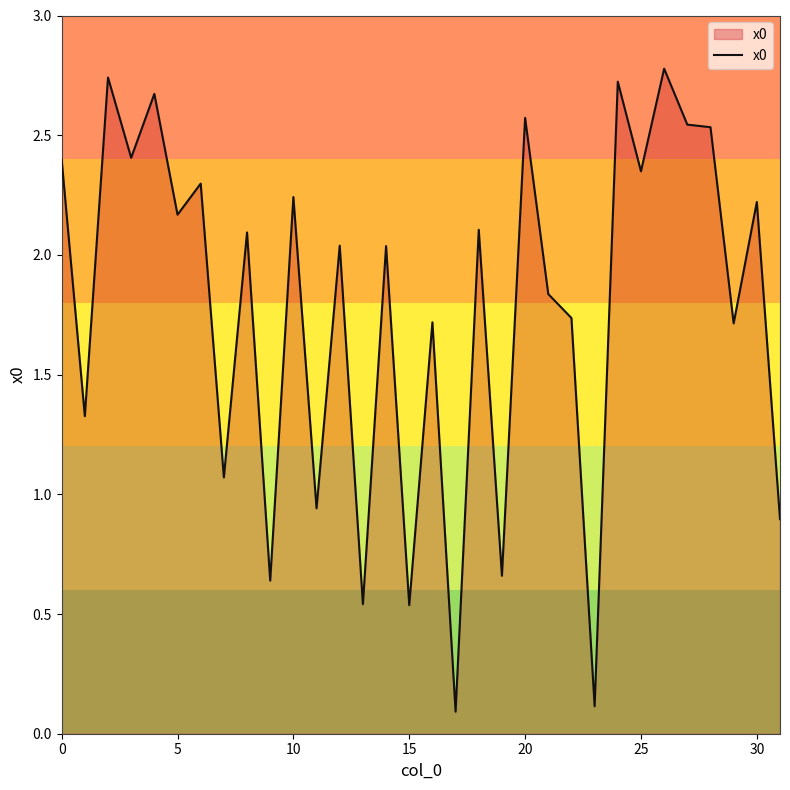

How many values exceed 2?

18